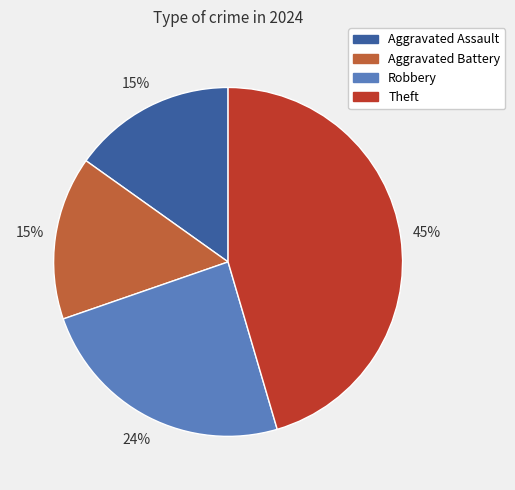

Combined, do Aggravated Assault and Theft account for over 50%?

Yes